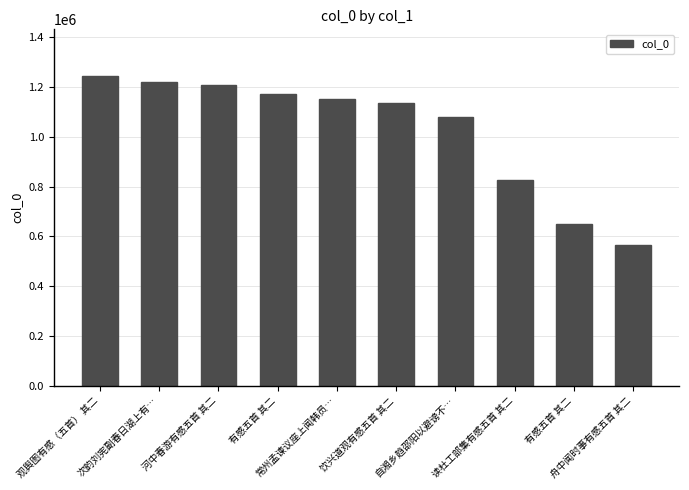

What is the sum of the values at 饮兴道观有感五首 其二 and 有感五首 其二?

2307955